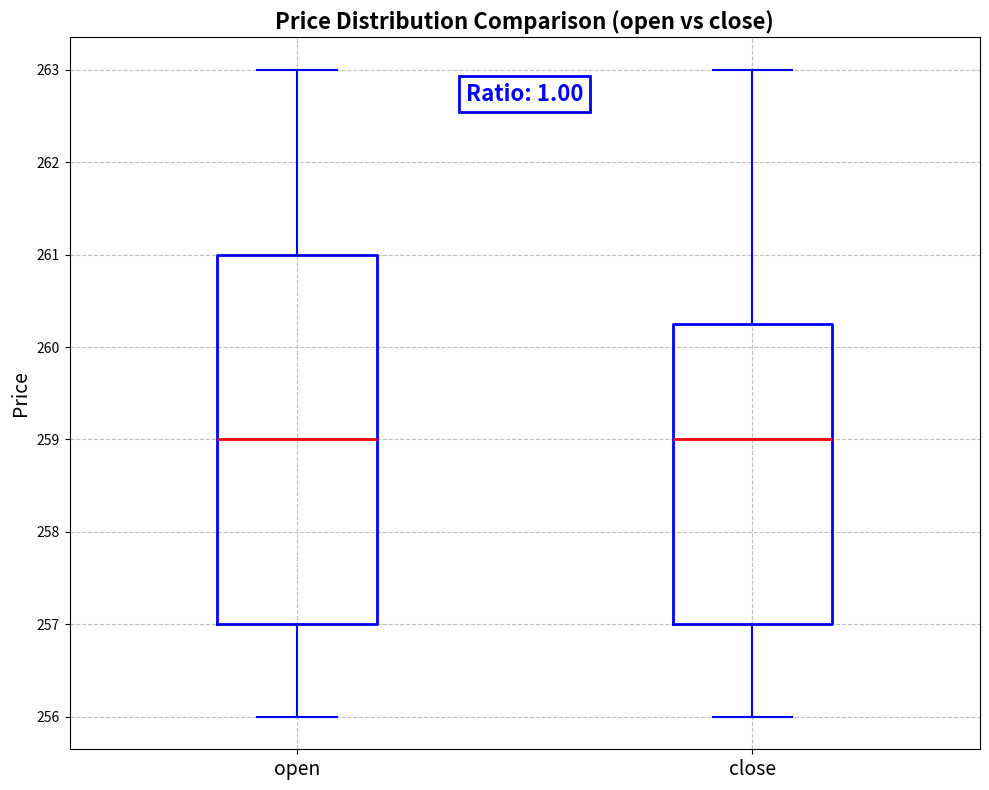

Where does the lower whisker of the box for close end on the y-axis? The values are not printed on the chart, so give them approximately, as read against the axis.

256.0